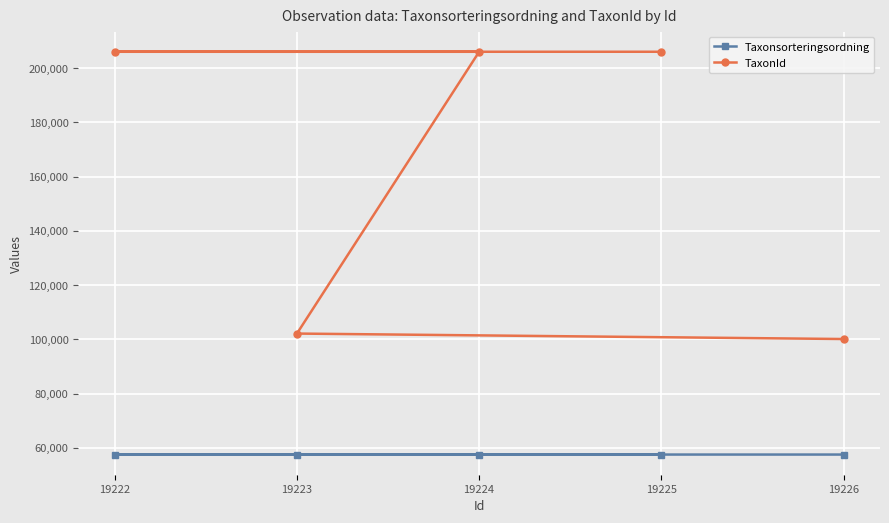

What is the average value of the Taxonsorteringsordning series?

57494